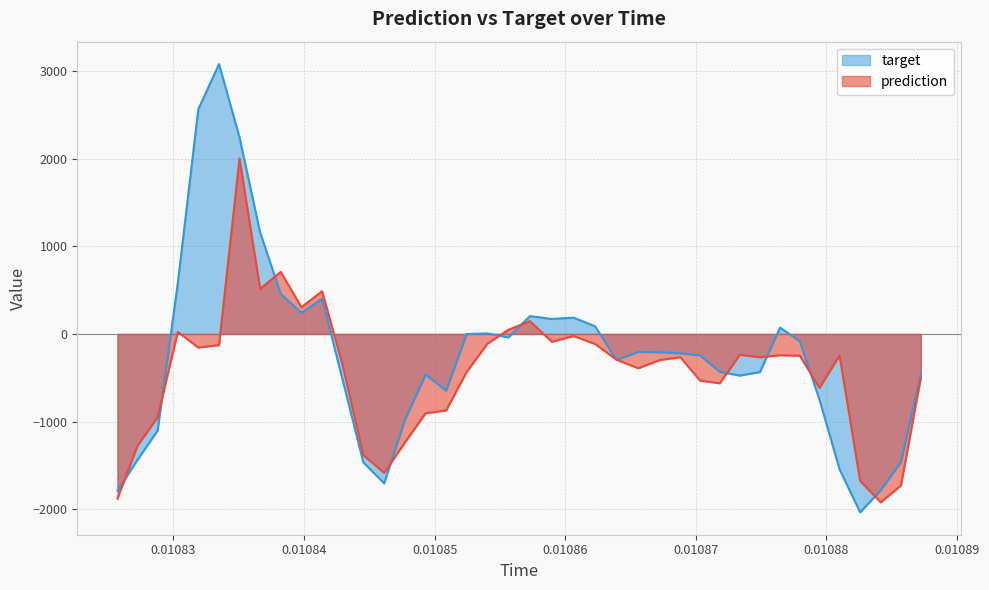

How many intersections are there between target and prediction?

12